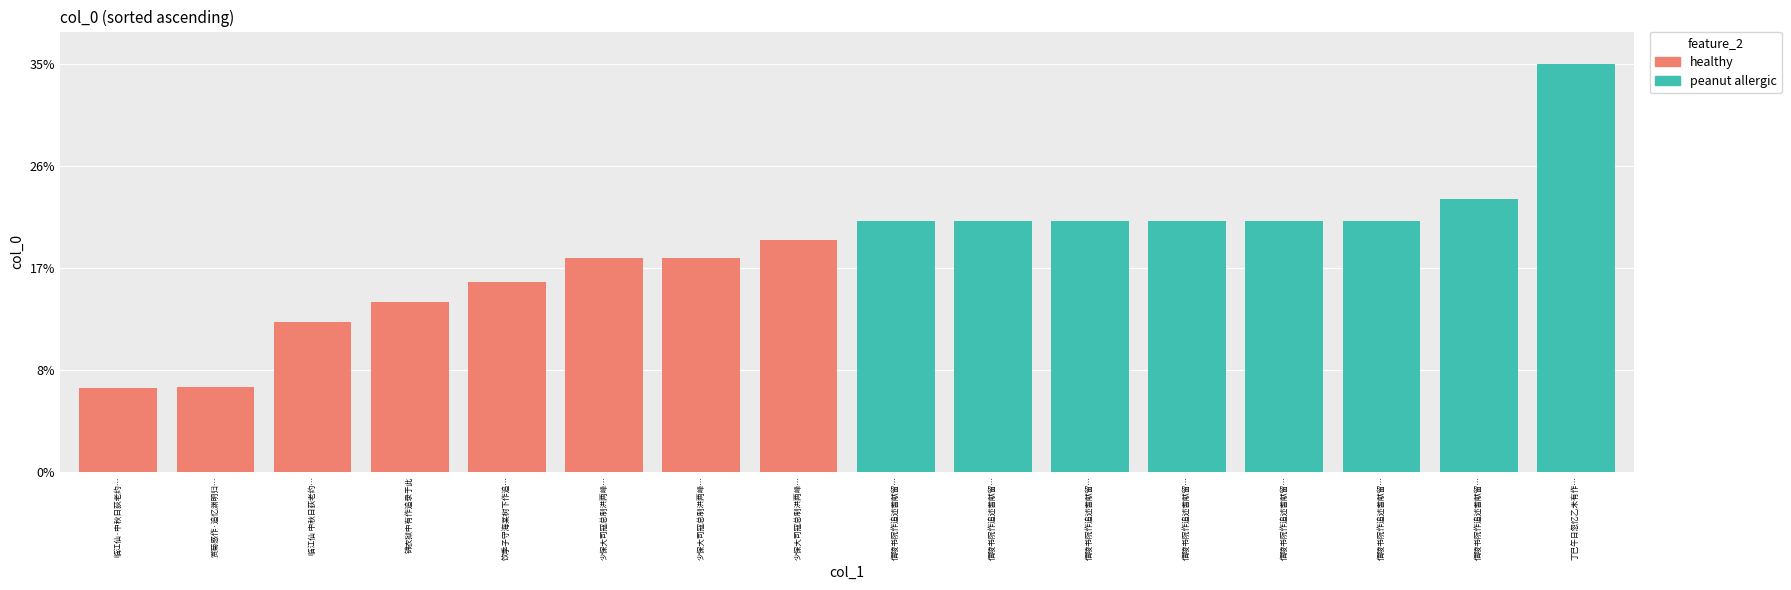

What is the difference between the healthy values at 少保大司寇总制洪两峰… and 临江仙 中秋日荻老约…?

190170